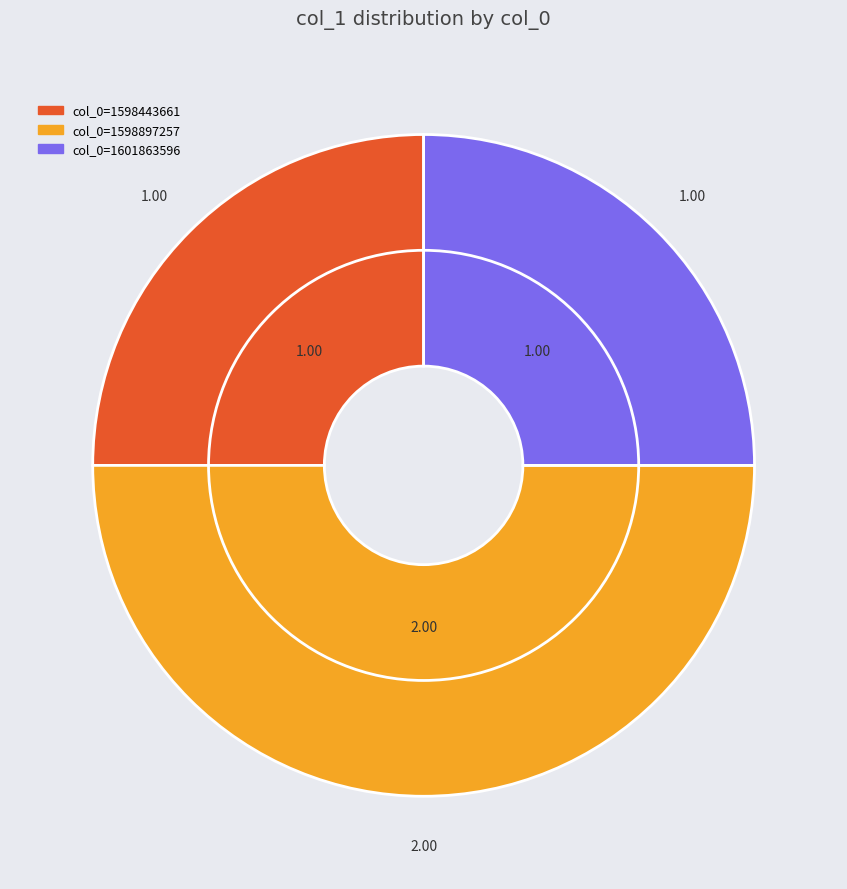

Is there any slice that represents more than half of the pie?

No